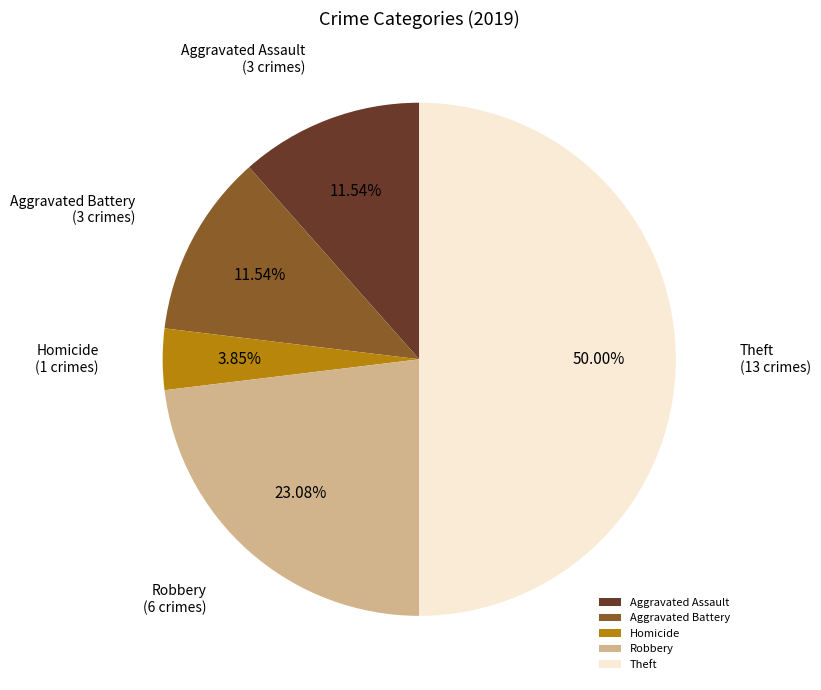

Which has a higher value, Robbery or Aggravated Battery?

Robbery